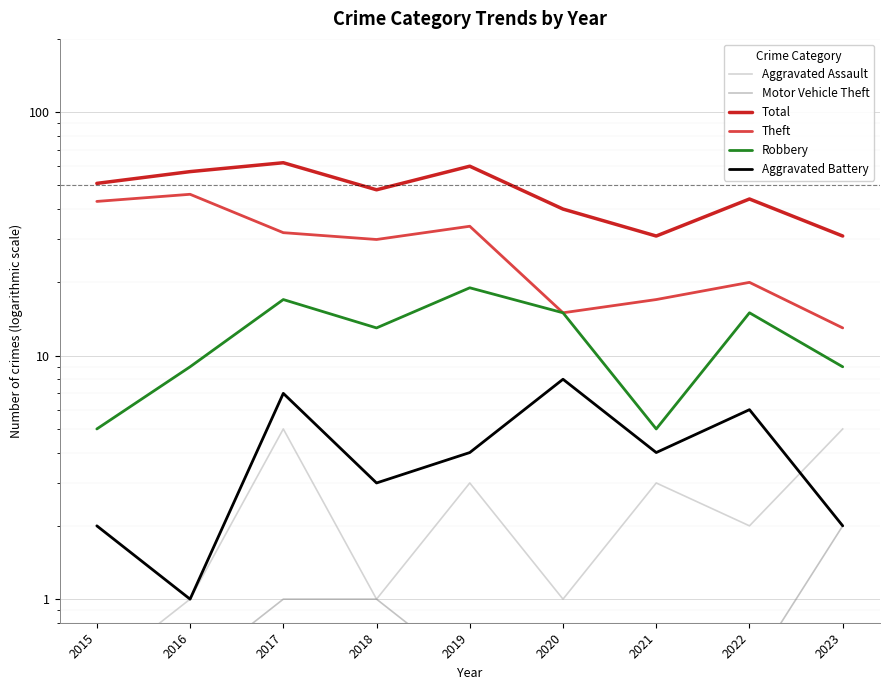

How many interior local peaks does the Theft series have?

3